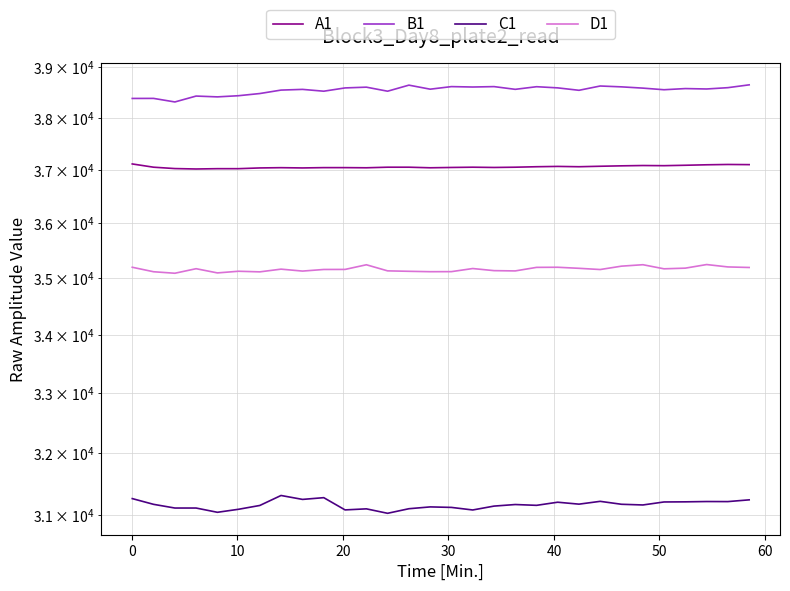

True or false: B1 has a value of 20948 at 18.

False